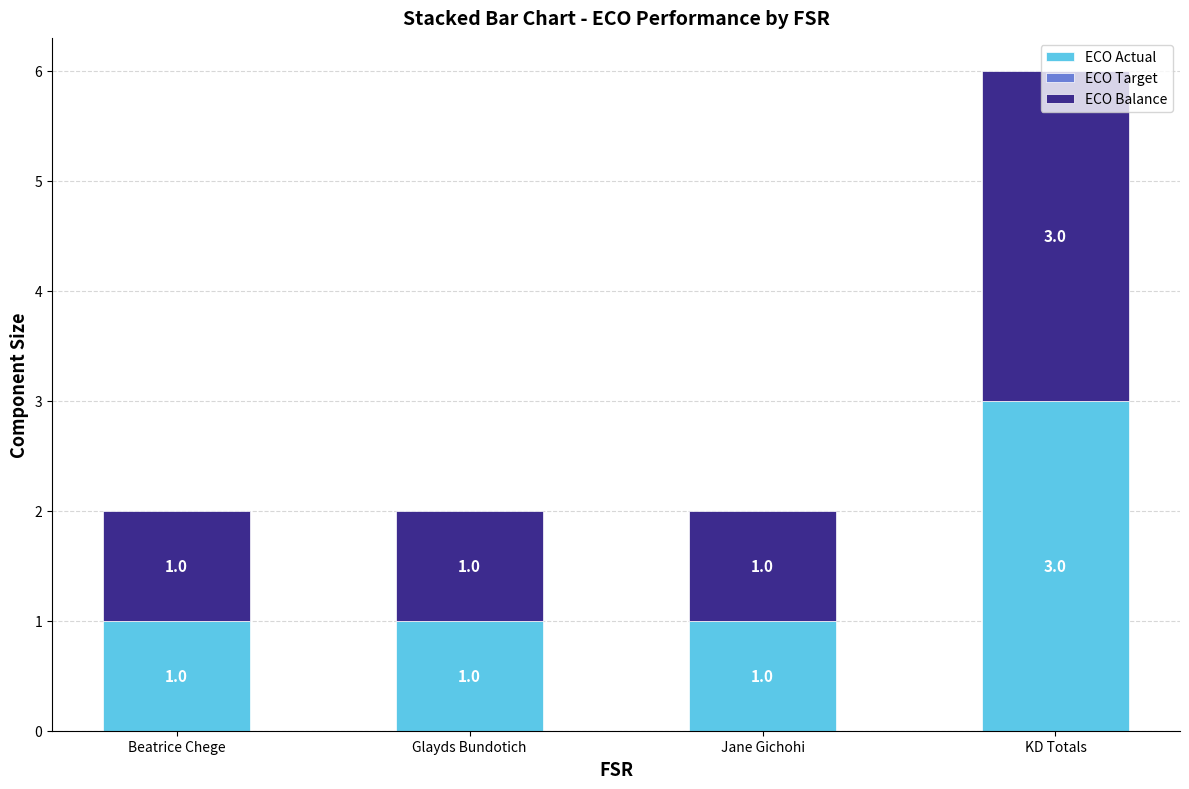

What is the sum of the ECO Actual values at KD Totals and Glayds Bundotich?

4